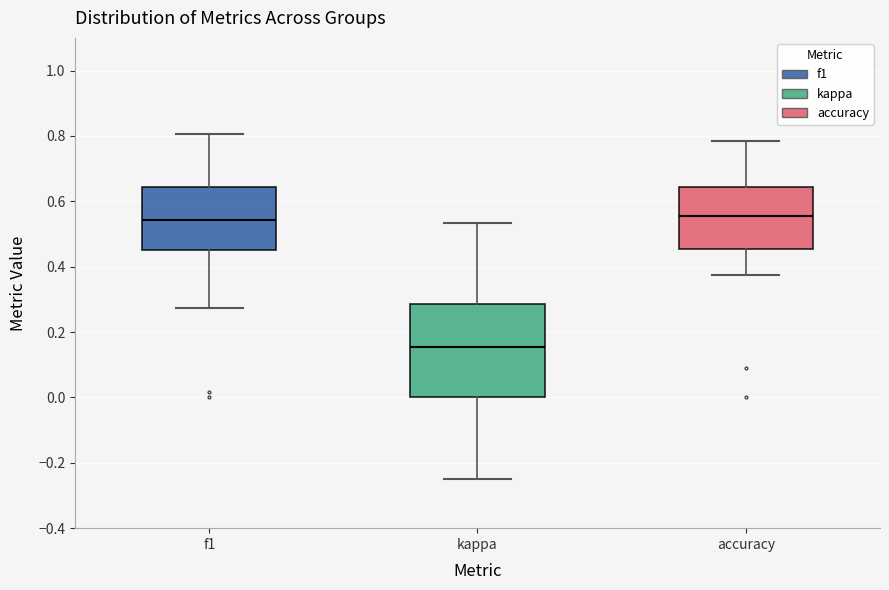

Which box is the tallest, from its lower edge to its upper edge?

kappa